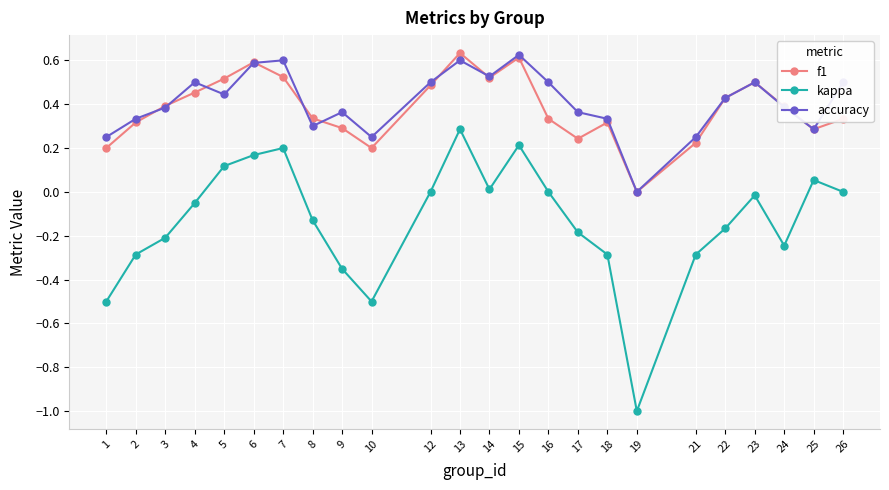

How many interior local valleys does the accuracy series have?

6